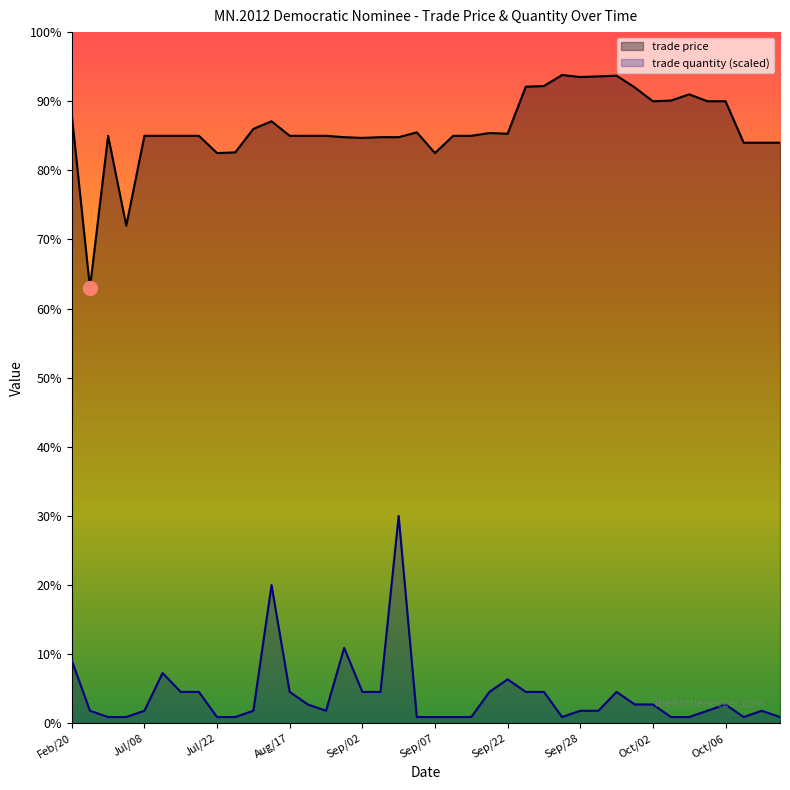

True or false: trade quantity (scaled) and trade price cross at least once.

False